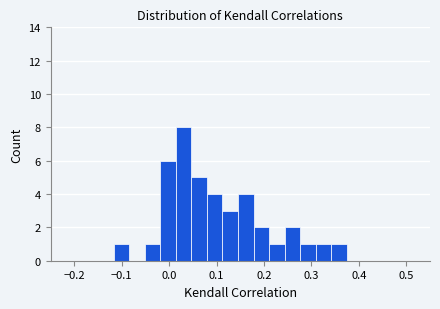

Around what value on the x-axis is the tallest bar? Give the approximate position of its centre, as read against the axis.

0.03